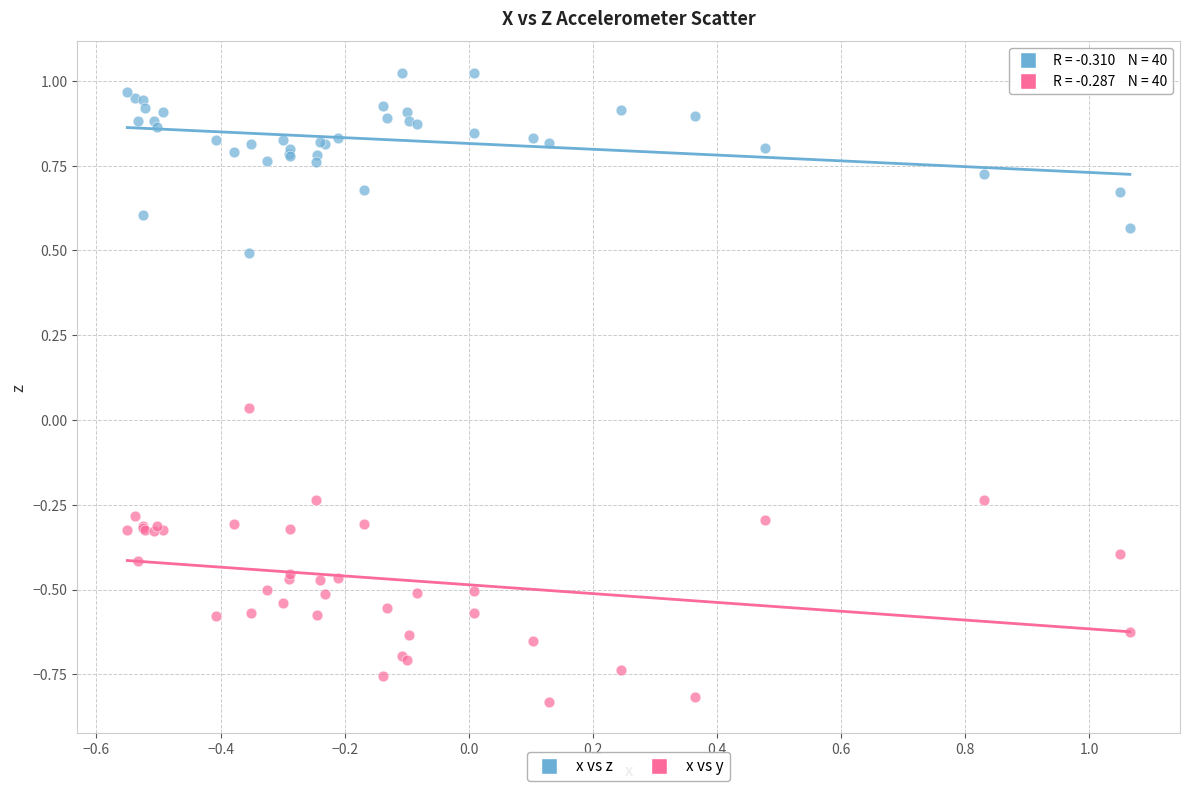

Which series reaches the maximum Y coordinate?

x vs z